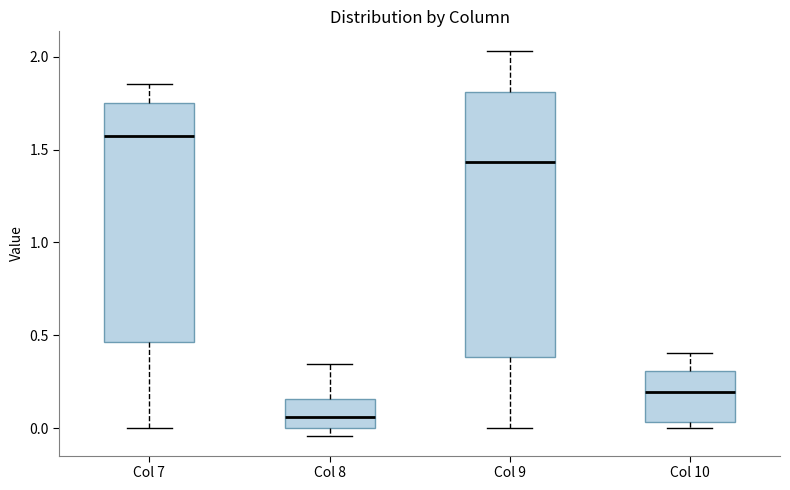

Reading left to right, read every box against the y-axis: the position of its median line, the range the box covers, and the ends of its whiskers. The values are not printed on the chart, so give them approximately, as read against the axis.

Col 7: median 1.60, box 0.45 to 1.75, whiskers 0.00 to 1.85
Col 8: median 0.05, box 0.00 to 0.15, whiskers -0.05 to 0.35
Col 9: median 1.45, box 0.40 to 1.80, whiskers 0.00 to 2.05
Col 10: median 0.20, box 0.05 to 0.30, whiskers 0.00 to 0.40